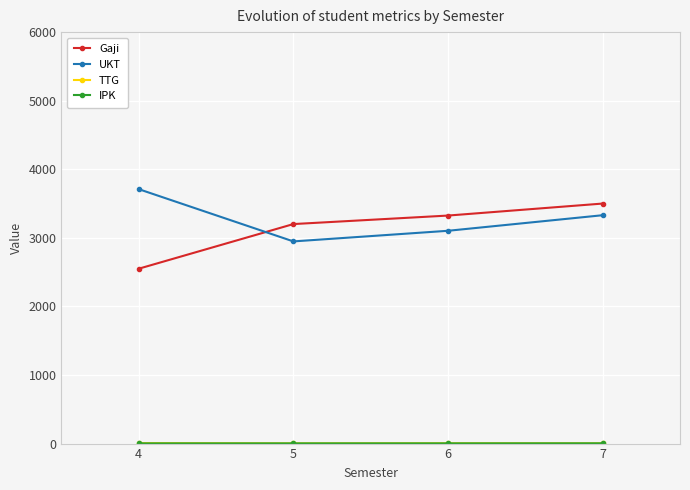

How many data points does each series have?

4